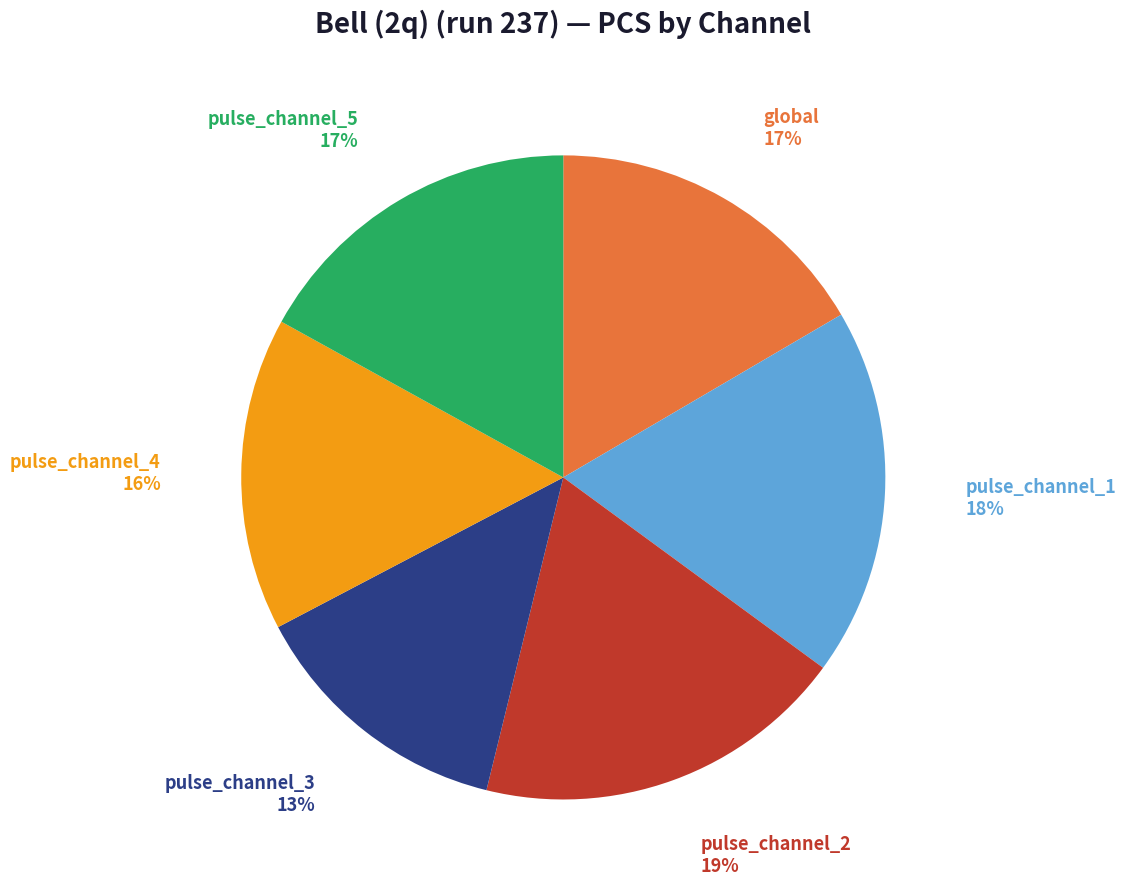

How many segments does this pie chart have?

6